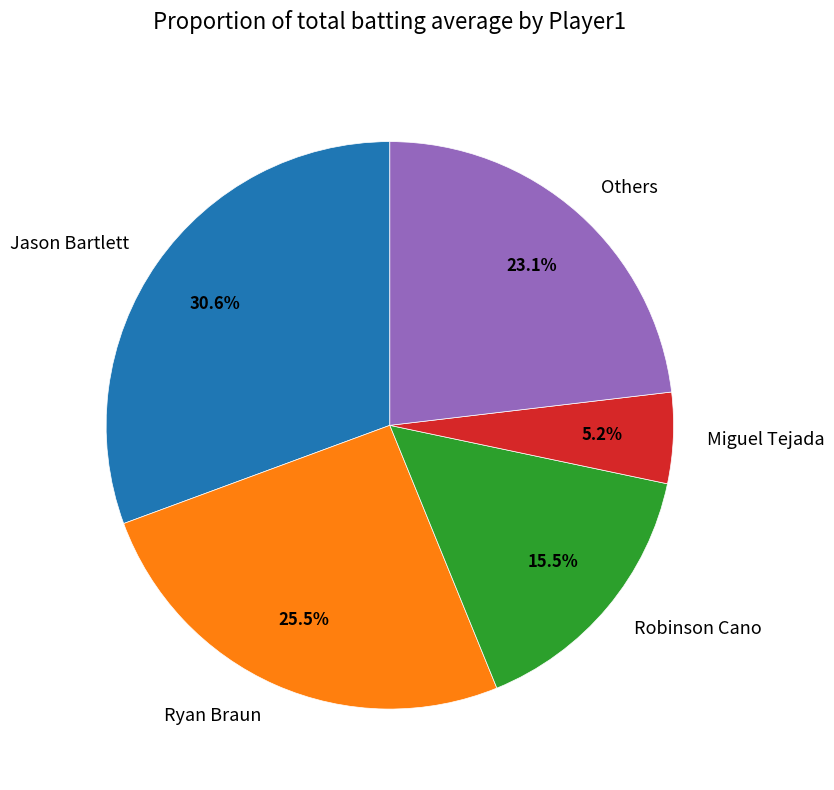

Rank the categories by value from highest to lowest.

Jason Bartlett, Ryan Braun, Others, Robinson Cano, Miguel Tejada